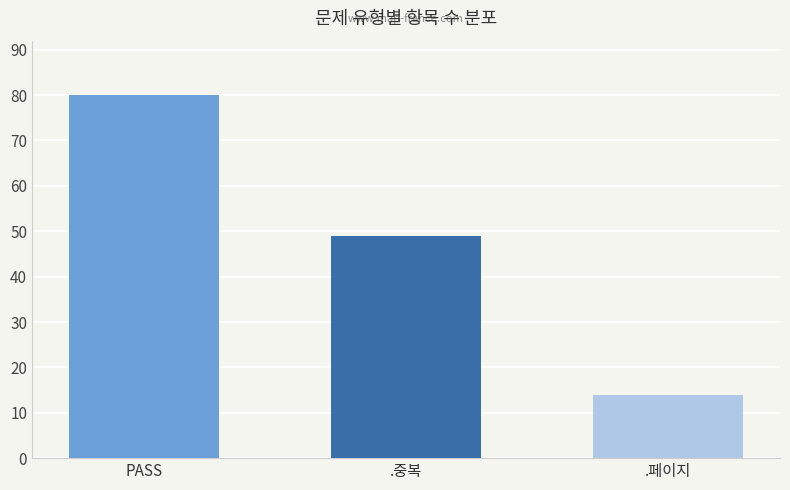

What is the smallest value displayed?

14